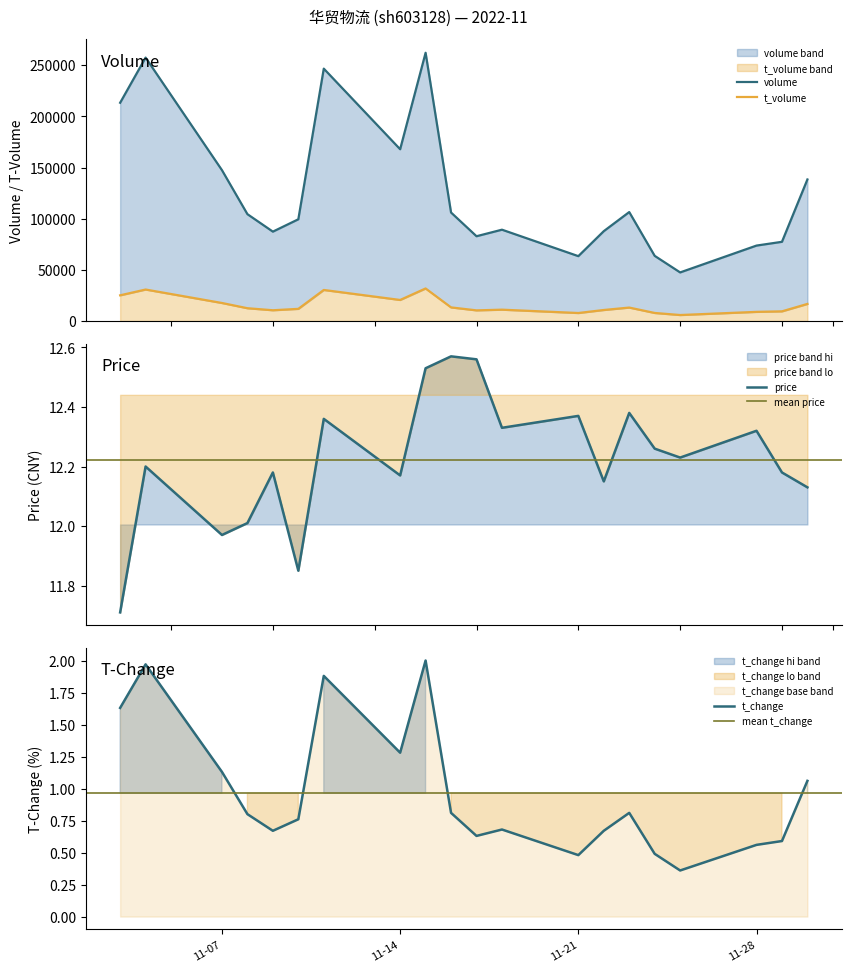

List the series in order of their peak value, lowest first.

t_change, price, t_volume, volume